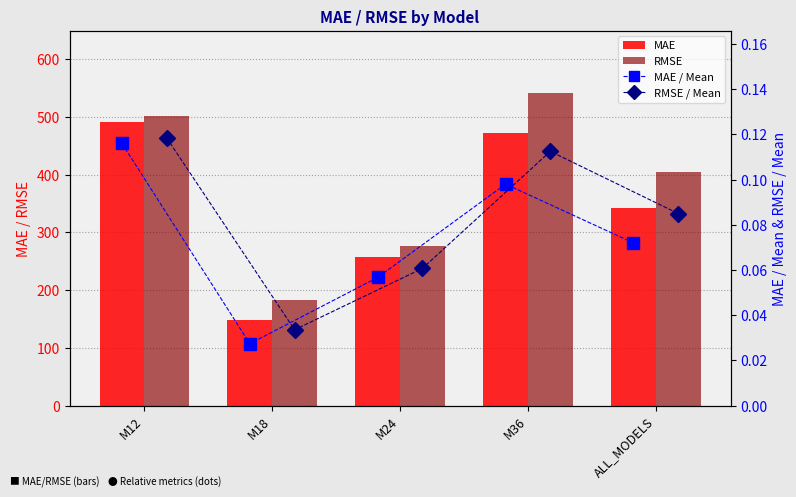

Which category has the highest value across all series?

M36